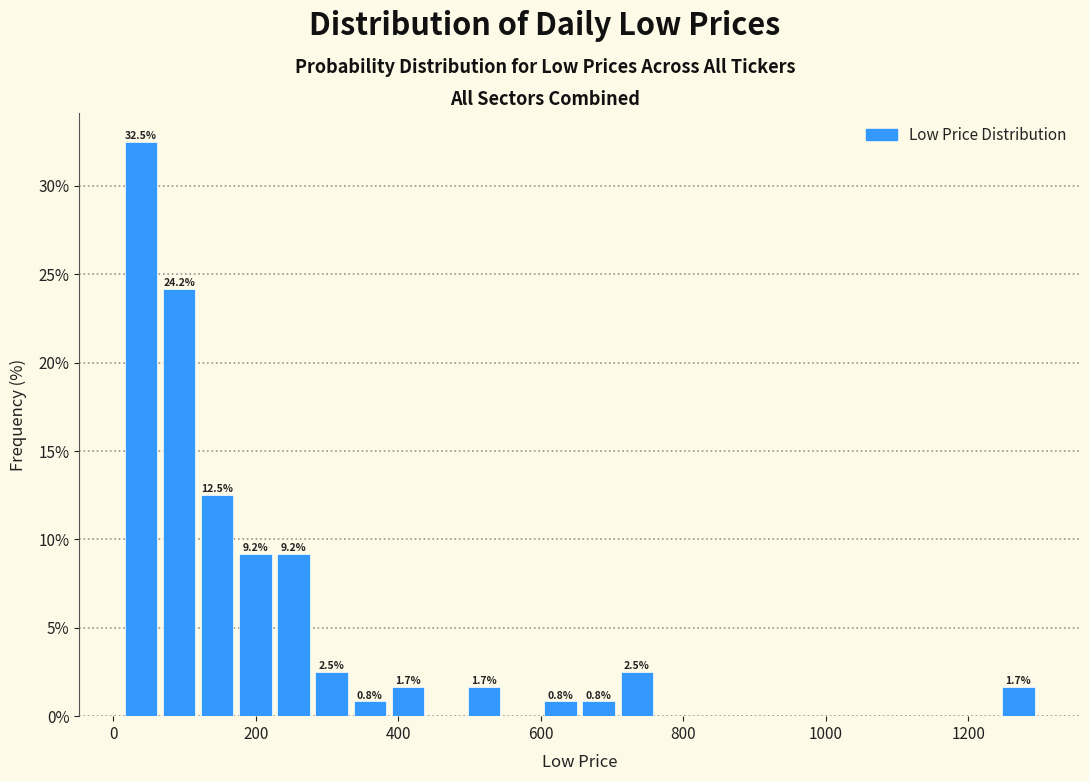

Read against the x-axis, roughly where is the centre of the tallest bar?

40